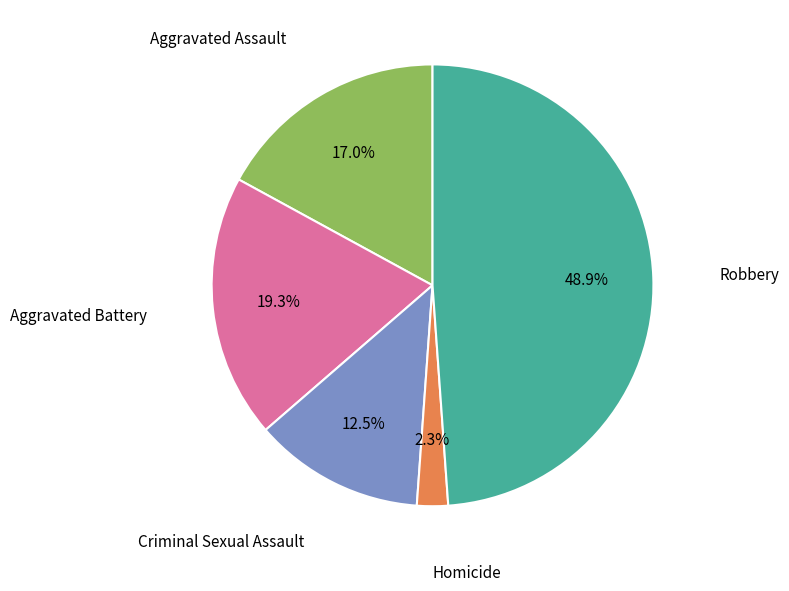

Does any single category account for the majority?

No